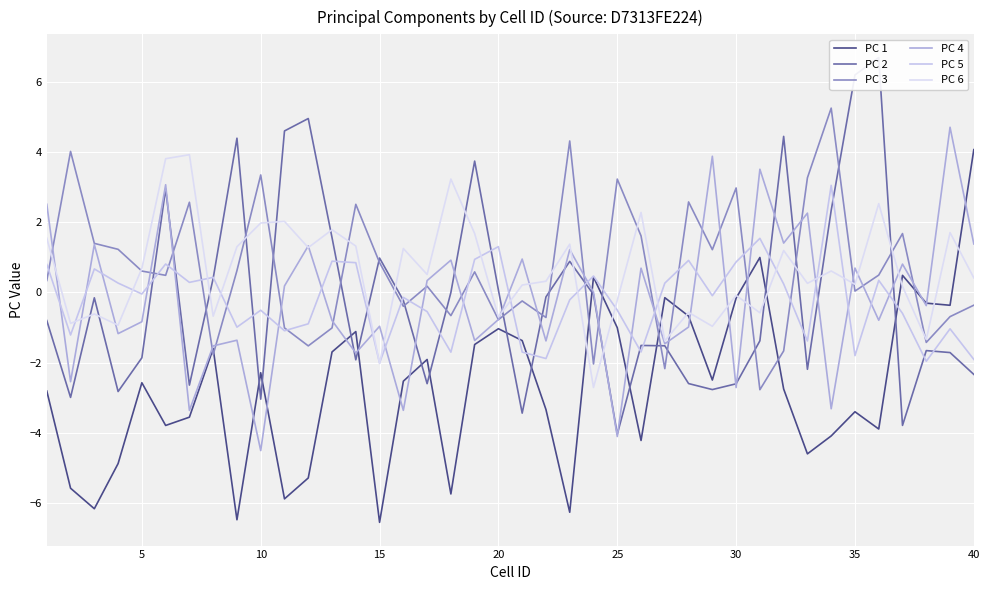

True or false: PC 6 has a value of 2.0 at 10.

True